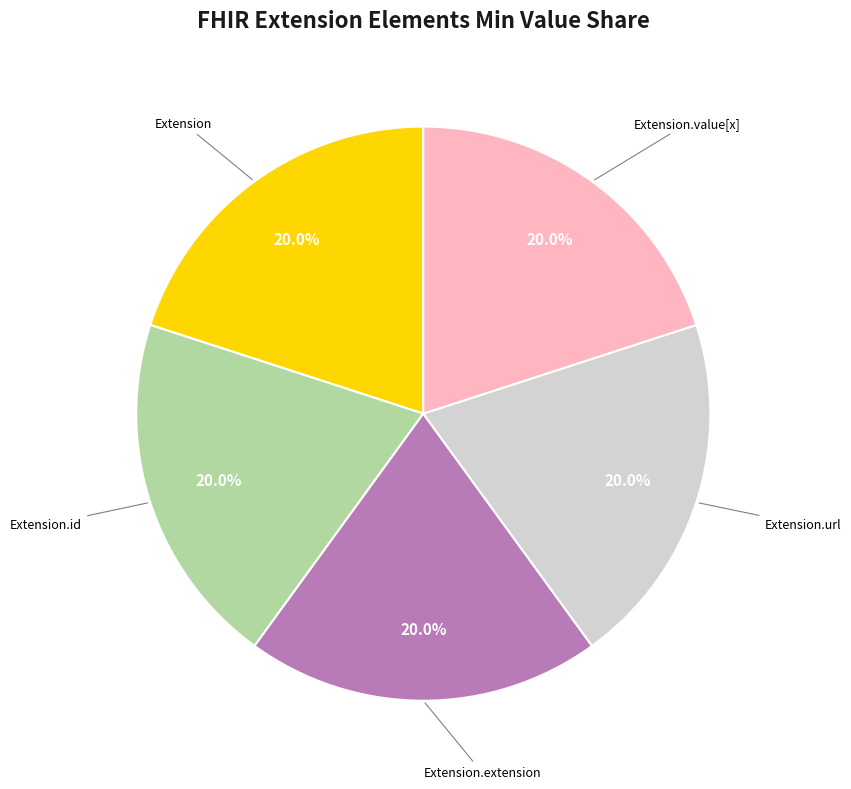

Does any single category account for the majority?

No